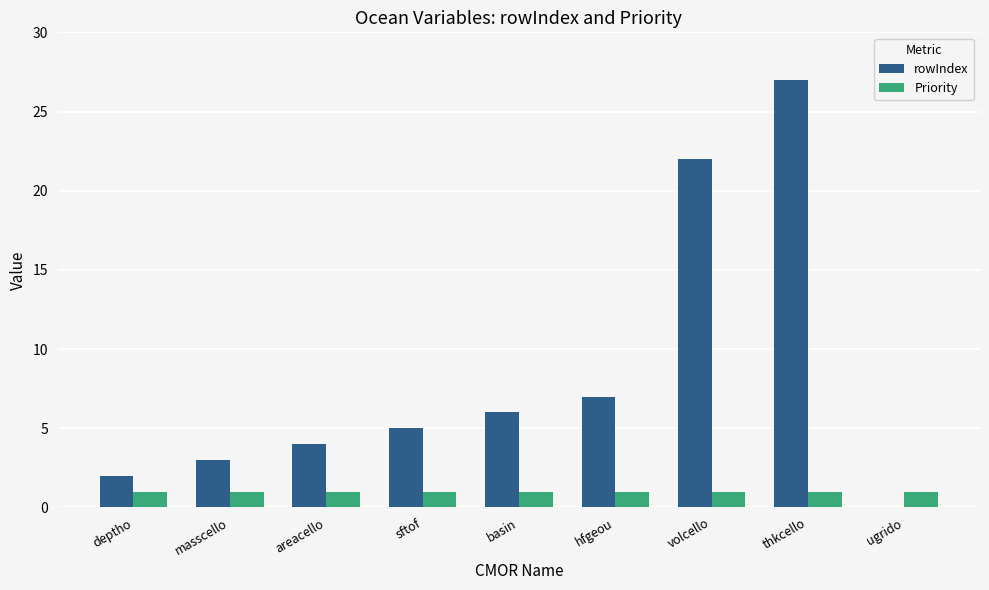

The Priority series shows 1 at masscello. True or false?

True